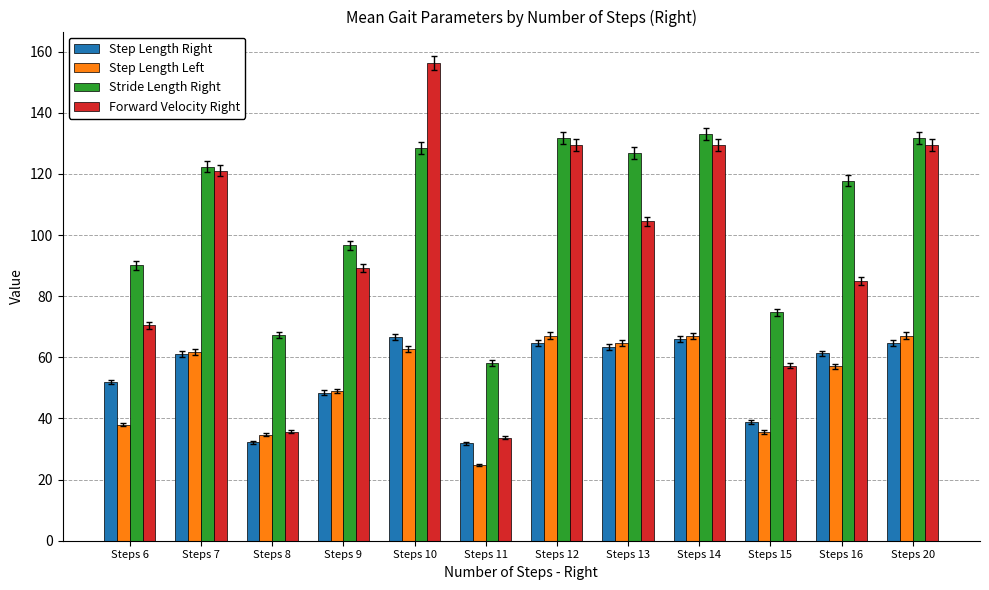

At Steps 16, list the series in order from largest to smallest.

Stride Length Right, Forward Velocity Right, Step Length Right, Step Length Left